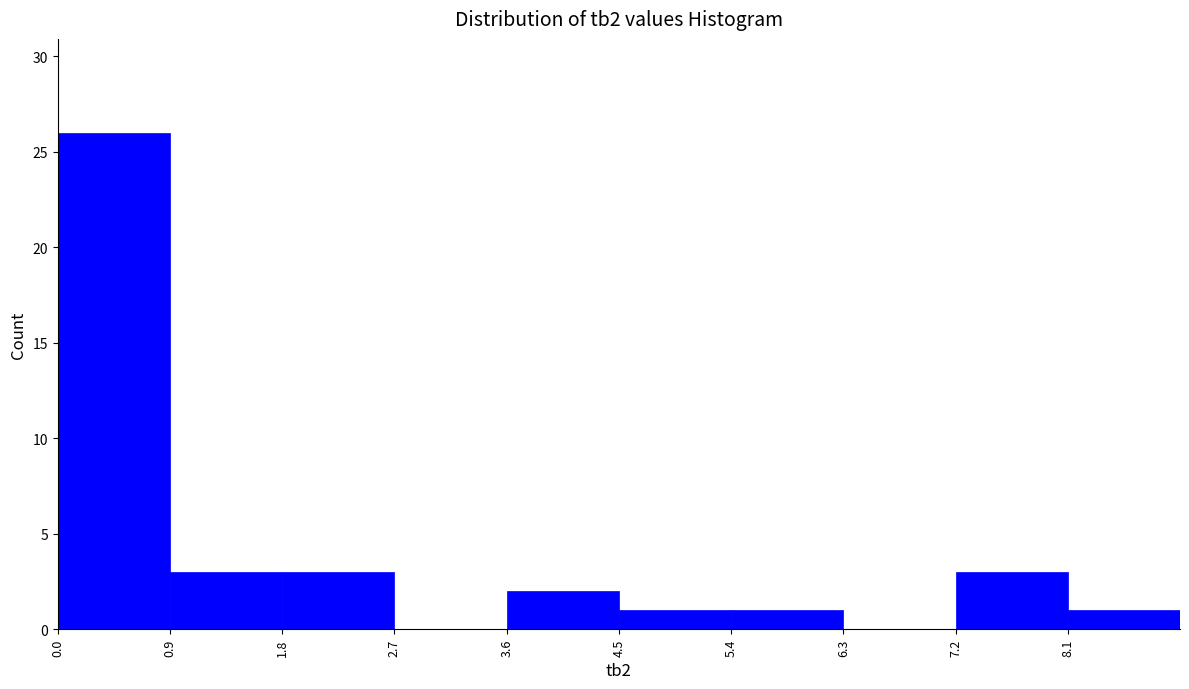

Reading left to right, transcribe this chart: for each bar, give the range it covers on the x-axis and its height. The values are not printed on the chart, so give them approximately, as read against the axis.

0.0 to 0.9: 26
0.9 to 1.8: 3
1.8 to 2.7: 3
2.7 to 3.6: 0
3.6 to 4.5: 2
4.5 to 5.4: 1
5.4 to 6.3: 1
6.3 to 7.2: 0
7.2 to 8.1: 3
8.1 to 9.0: 1